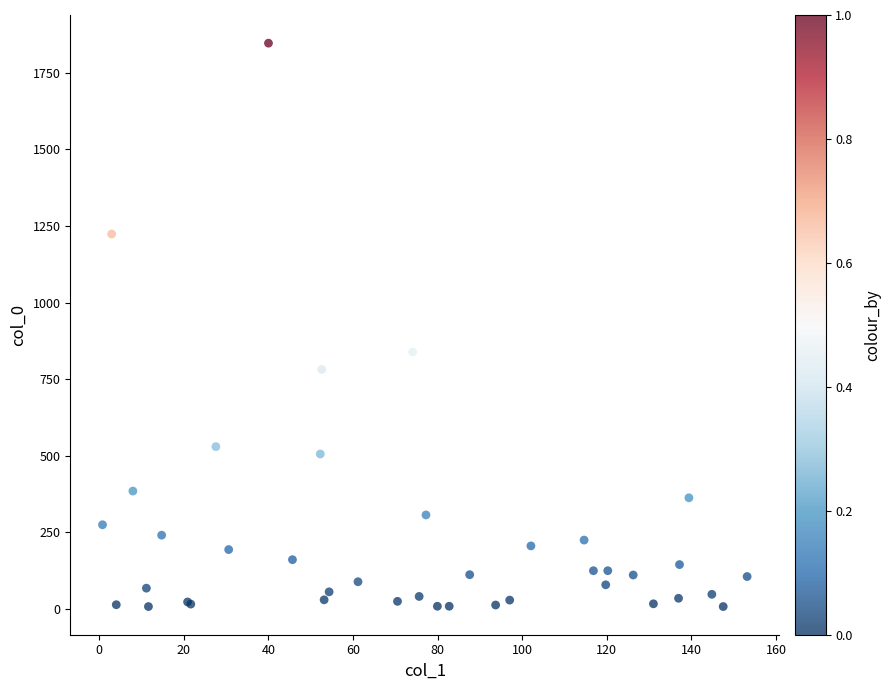

What Y value in the scatter plot is closest to 927?

839